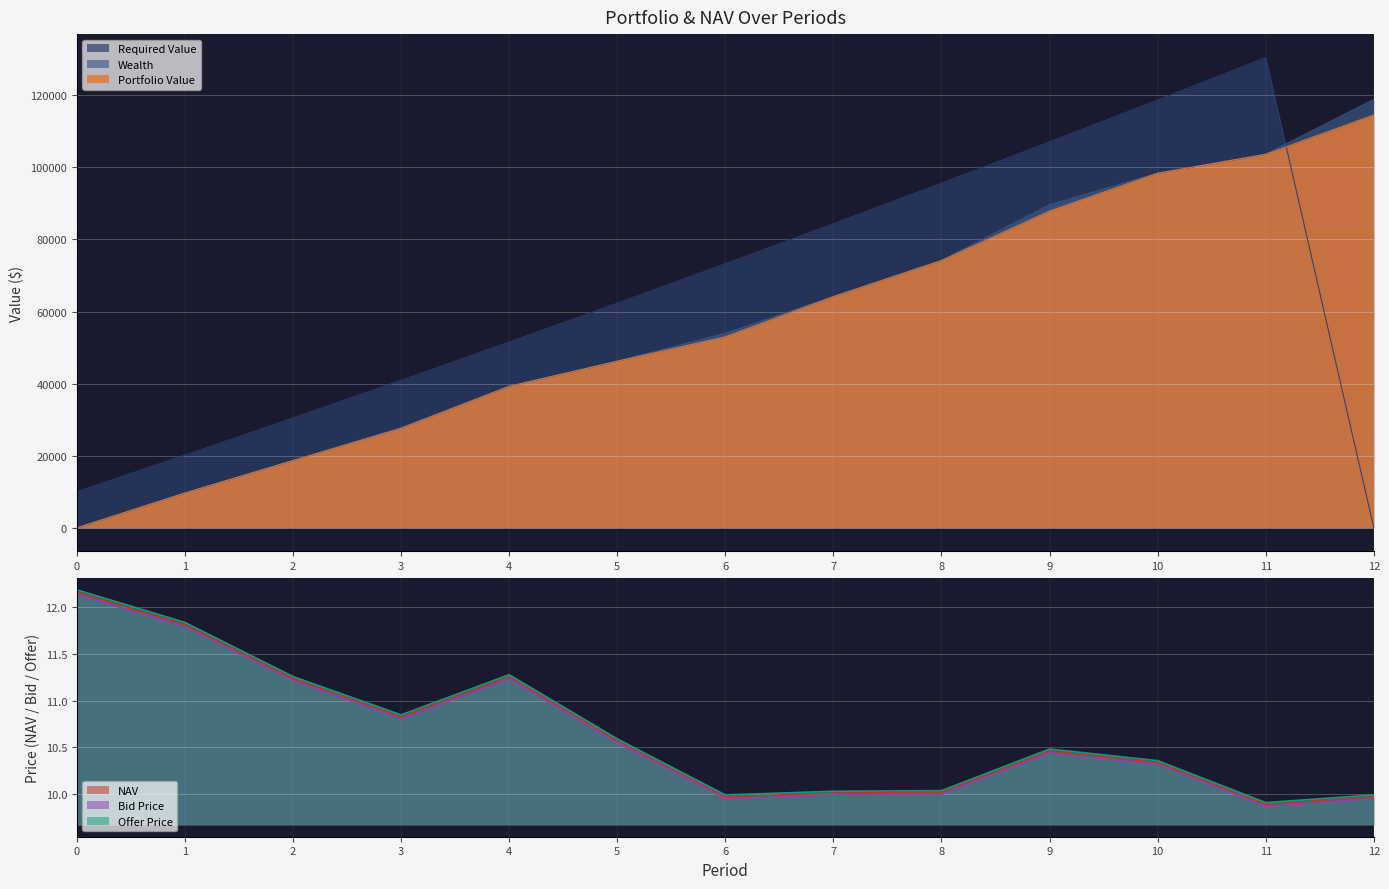

How many values in the Wealth series are below 53933?

6